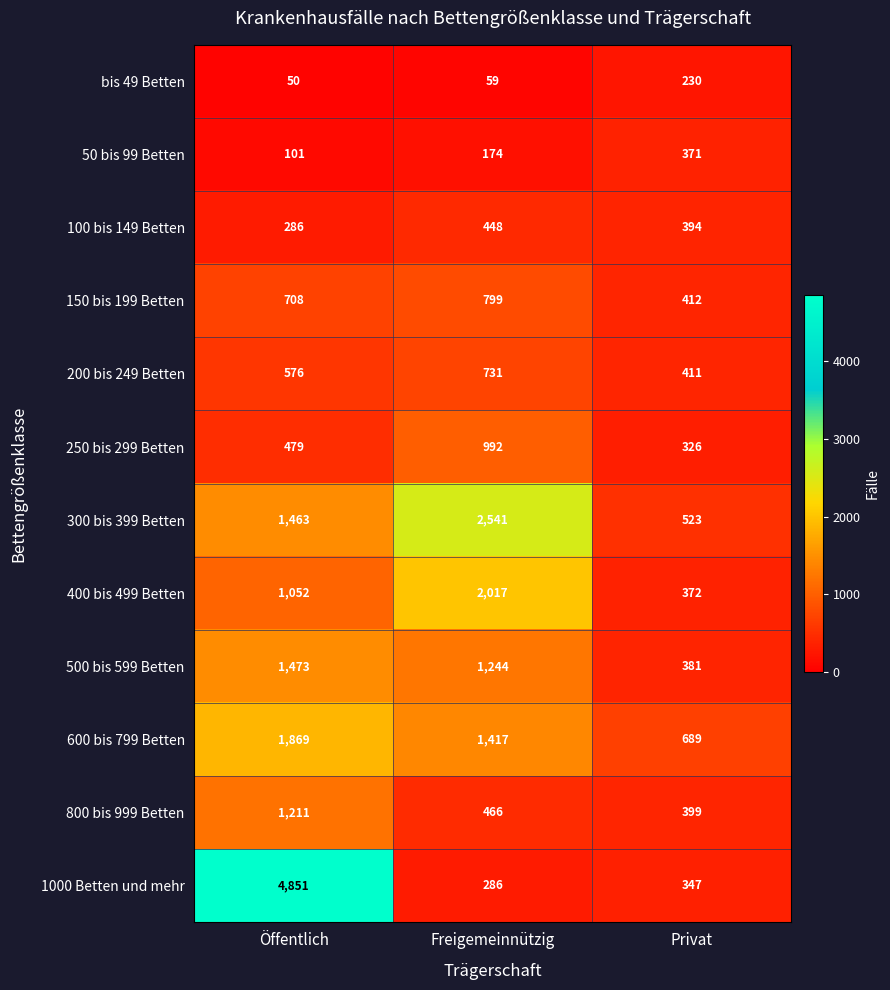

Is it true that 150 bis 199 Betten equals 89 at Privat?

False